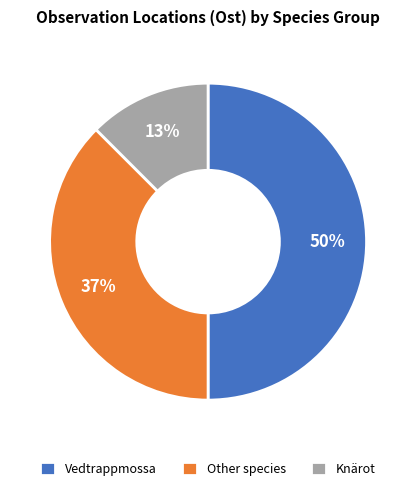

What percentage is the Vedtrappmossa slice, to the nearest percent?

50%